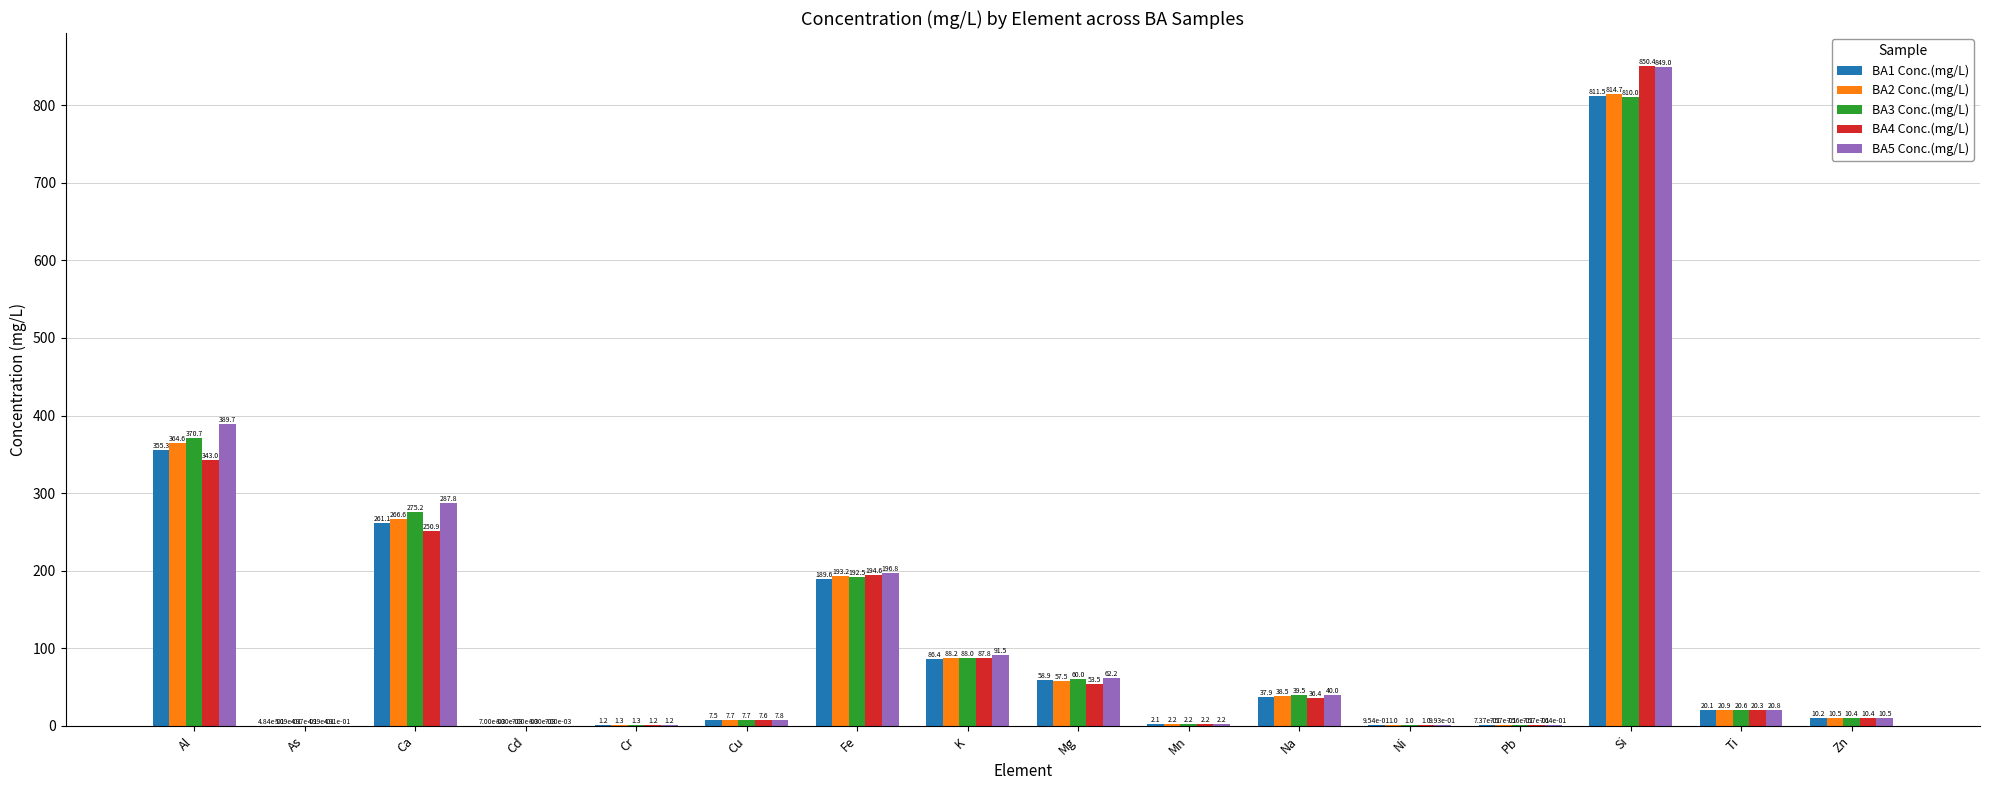

Which category has the highest value in the BA3 Conc.(mg/L) series?

Si